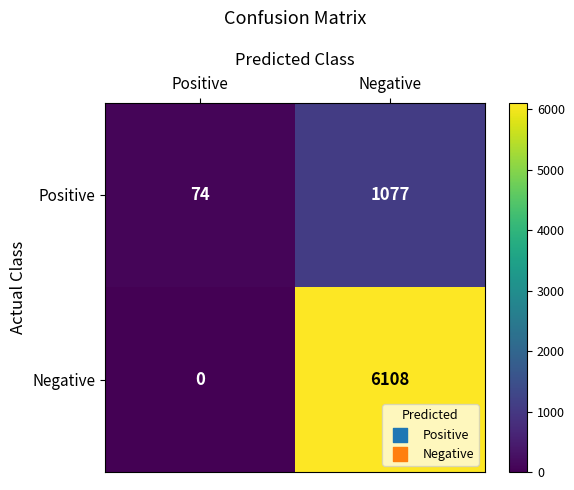

List the series in order of their peak value, highest first.

Negative, Positive